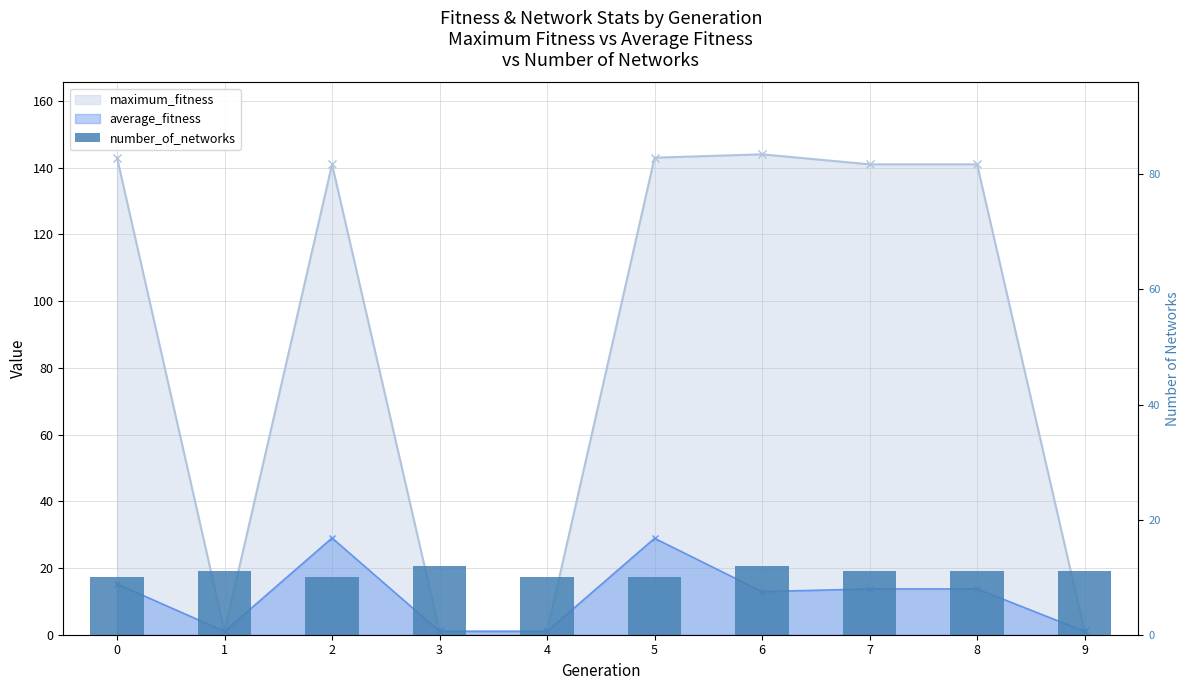

What is the change in value from 5 to 6?

+2